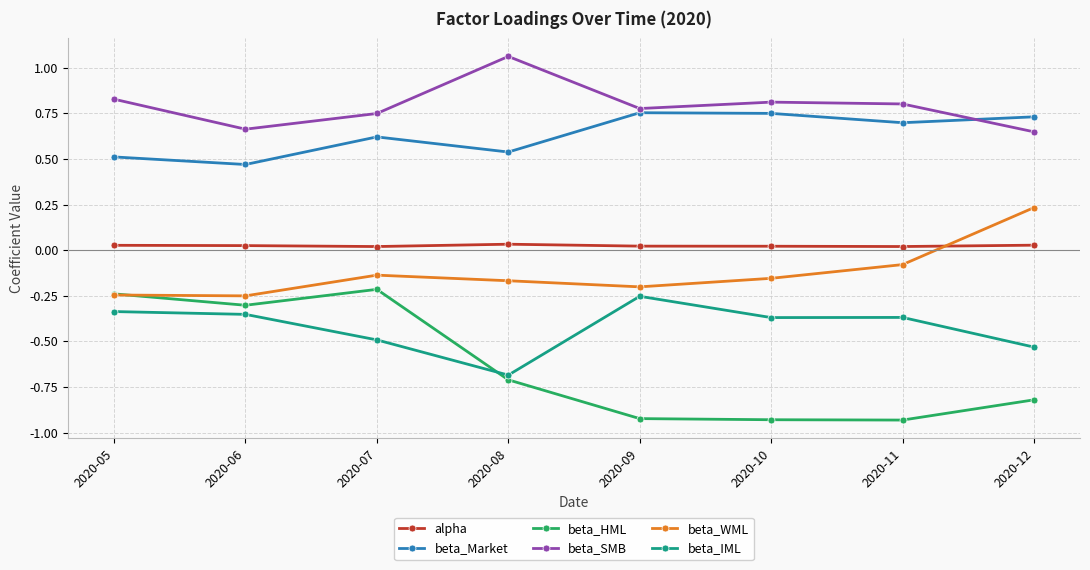

How many lines are shown in the chart?

6